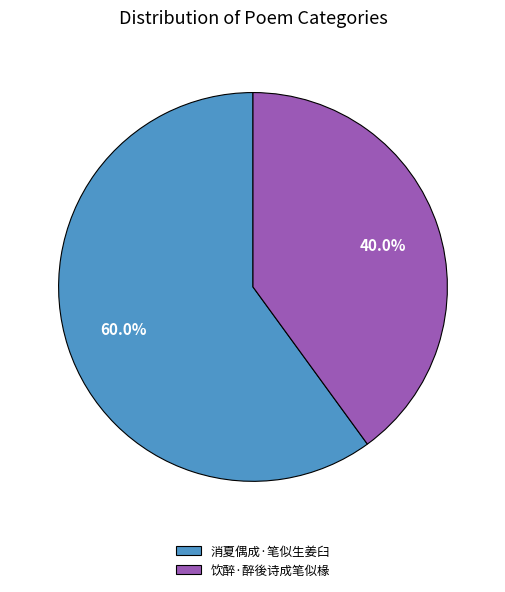

How many slices are in this pie chart?

2